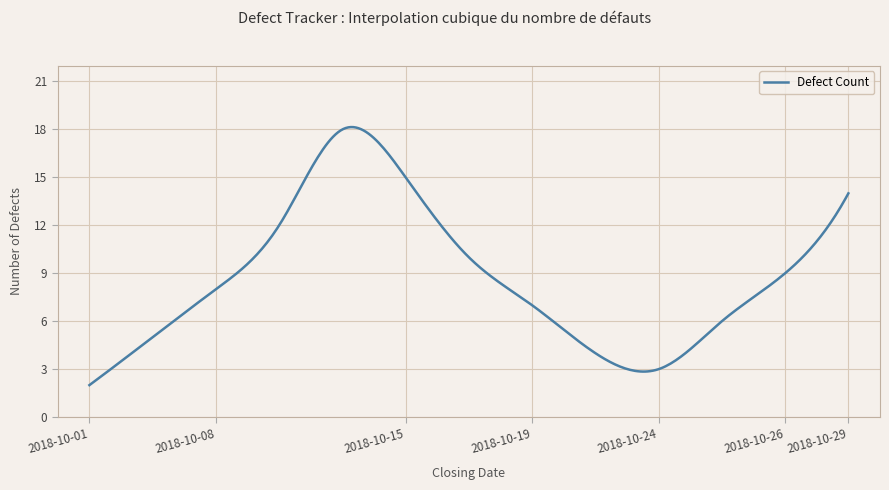

What is the maximum value shown in the chart?

18.1